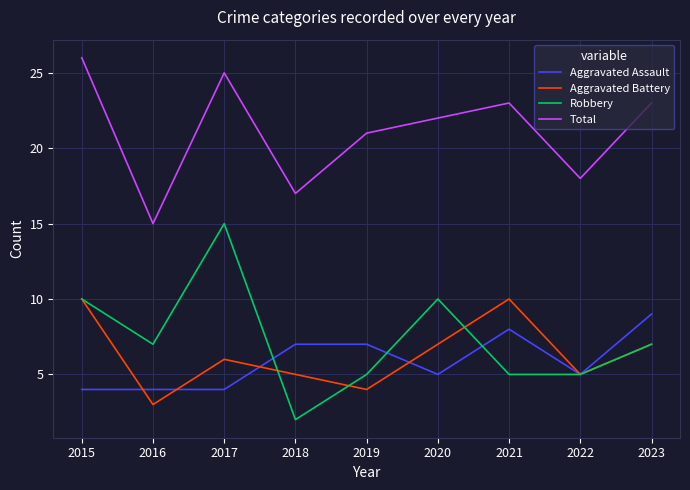

Between which two adjacent categories do Aggravated Assault and Aggravated Battery first intersect?

2015 and 2016